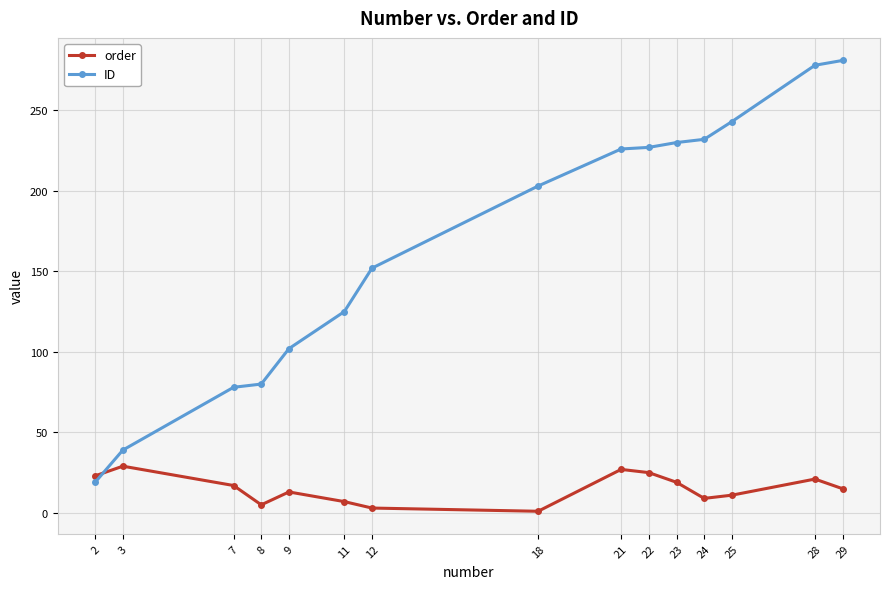

Where is the first local minimum for order?

8